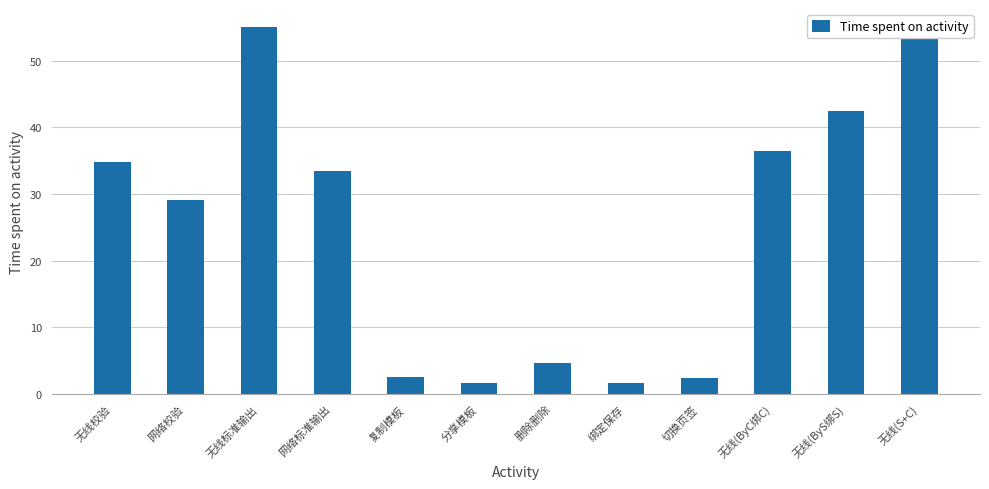

Which has a higher value, 网络校验 or 网络标准输出?

网络标准输出